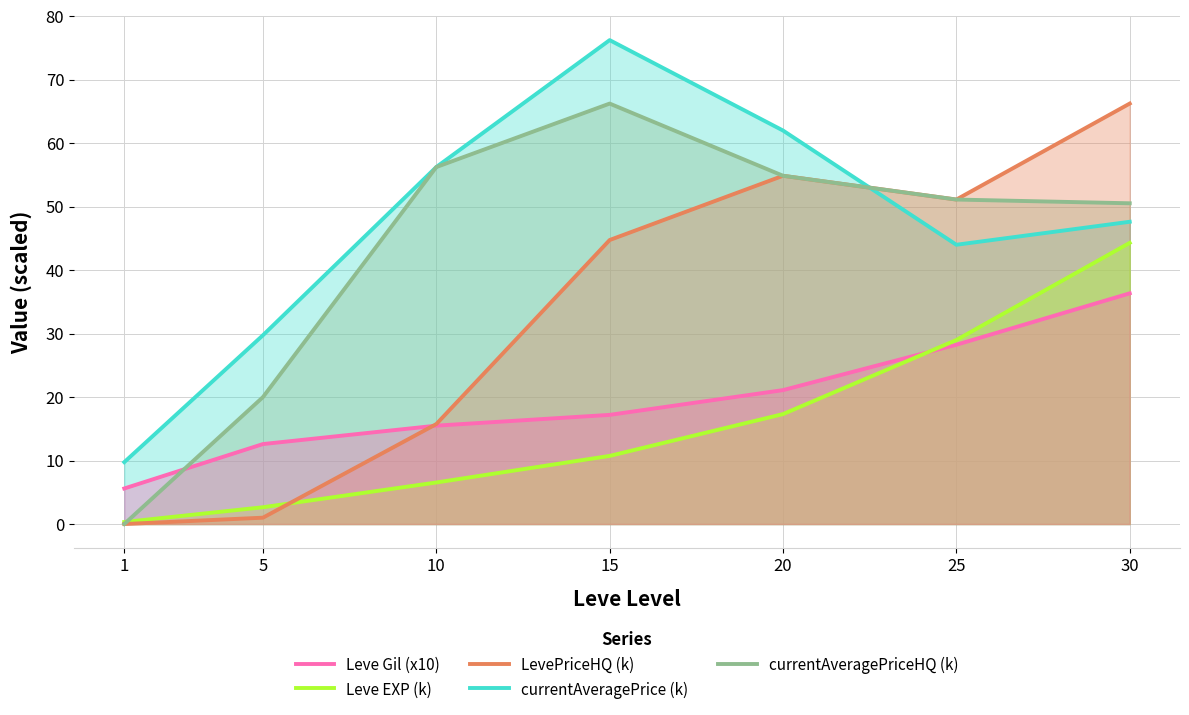

Which series ends up on top after the final intersection of currentAveragePrice (k) and LevePriceHQ (k)?

LevePriceHQ (k)